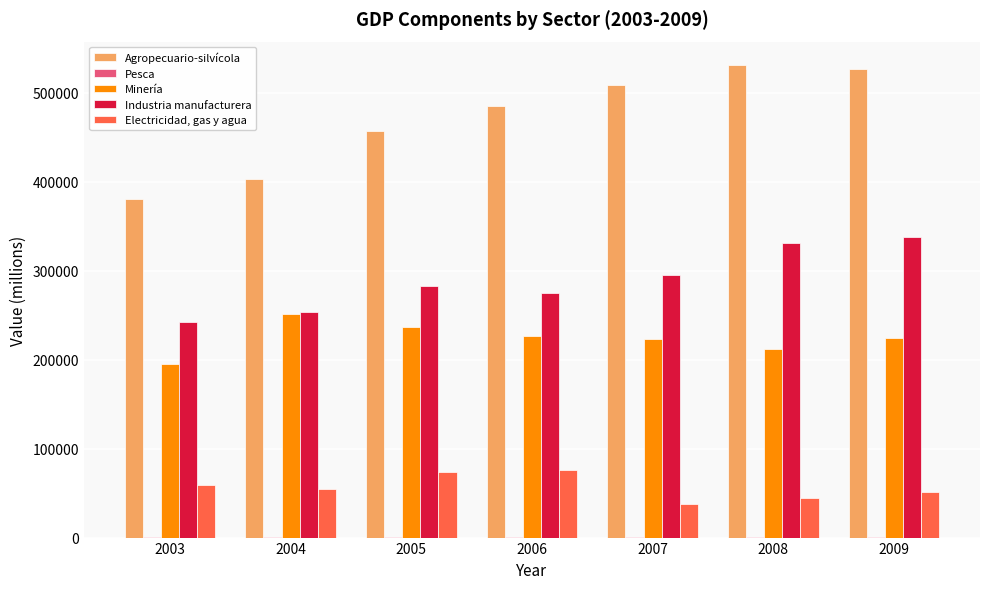

What is the highest value of the Agropecuario-silvícola series?

530766